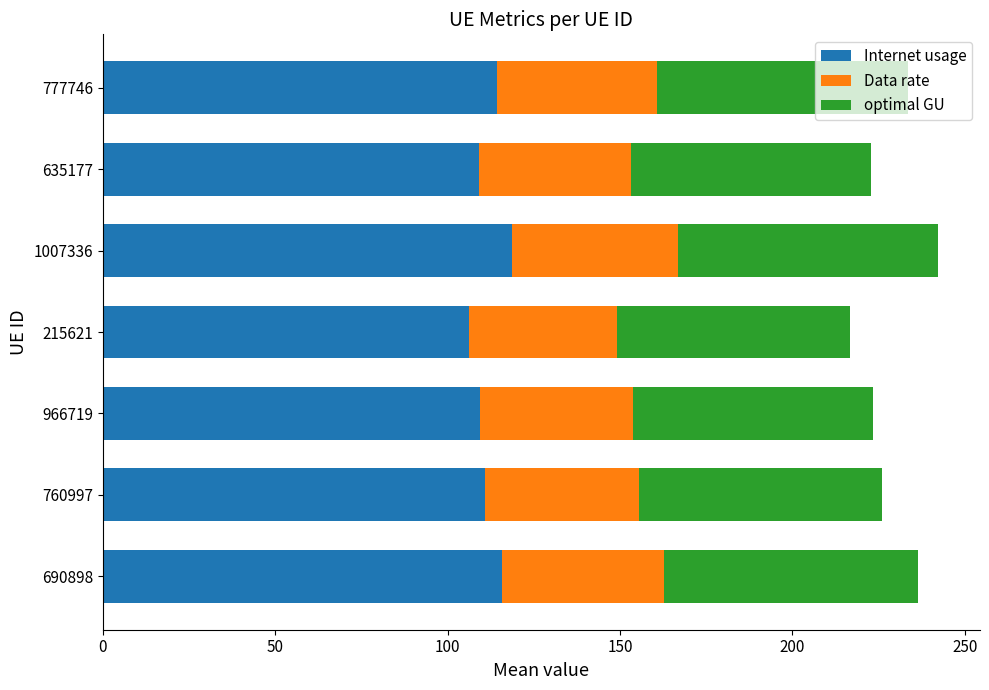

Is it true that Internet usage equals 115.8 at 690898?

True